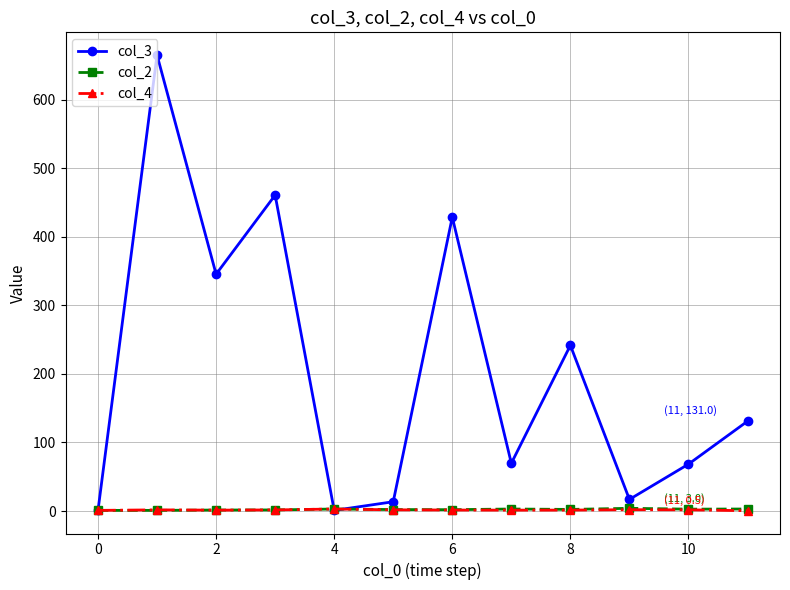

Which series has the widest spread of values?

col_3